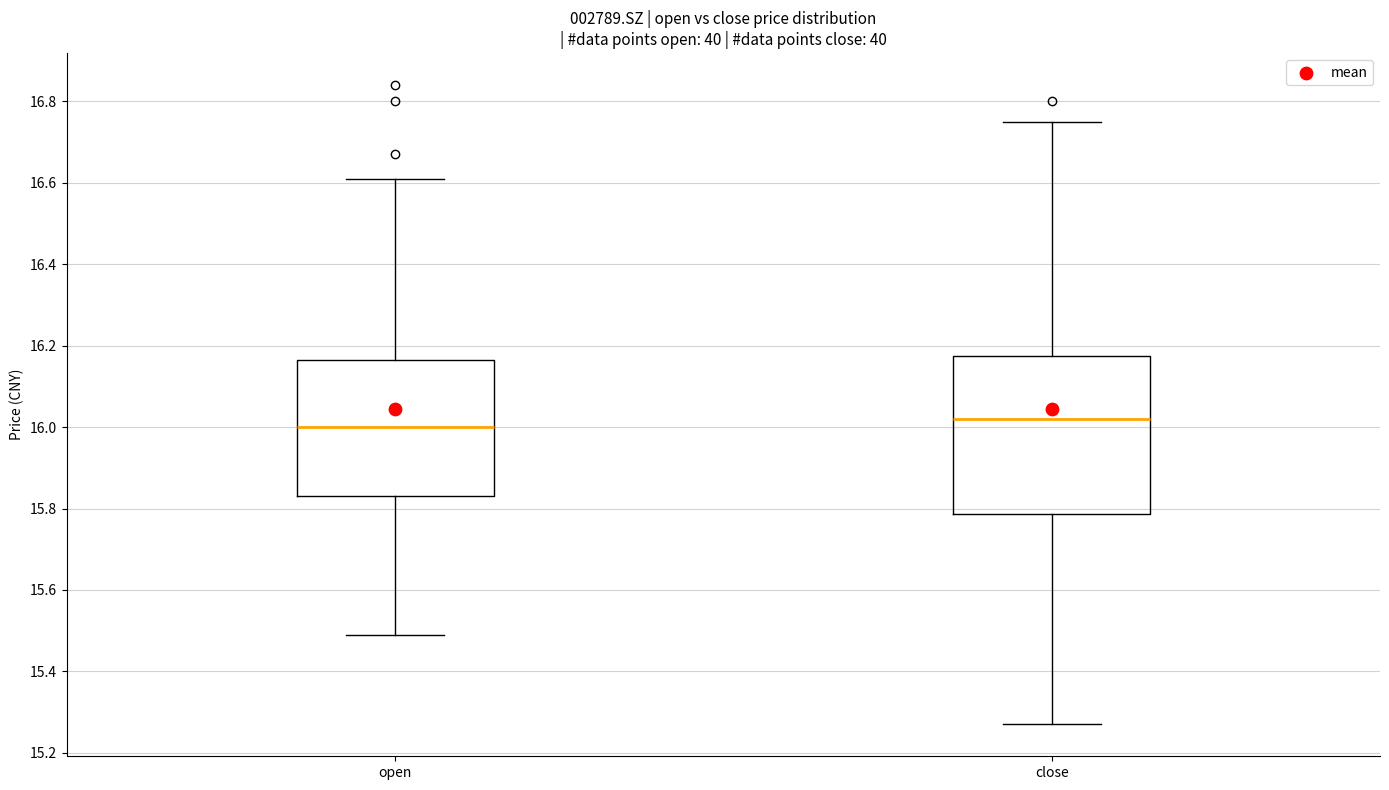

Which box has the highest median line?

close